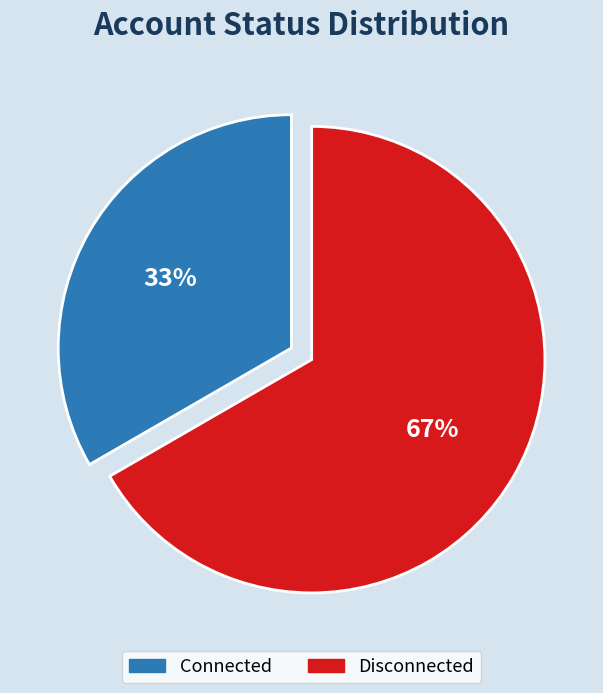

True or false: Disconnected accounts for 67% of the total.

True